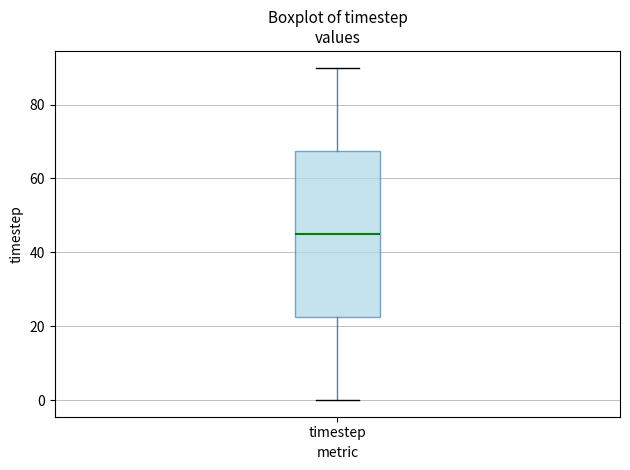

Where is the lower edge of the box for timestep on the y-axis? The values are not printed on the chart, so give them approximately, as read against the axis.

22